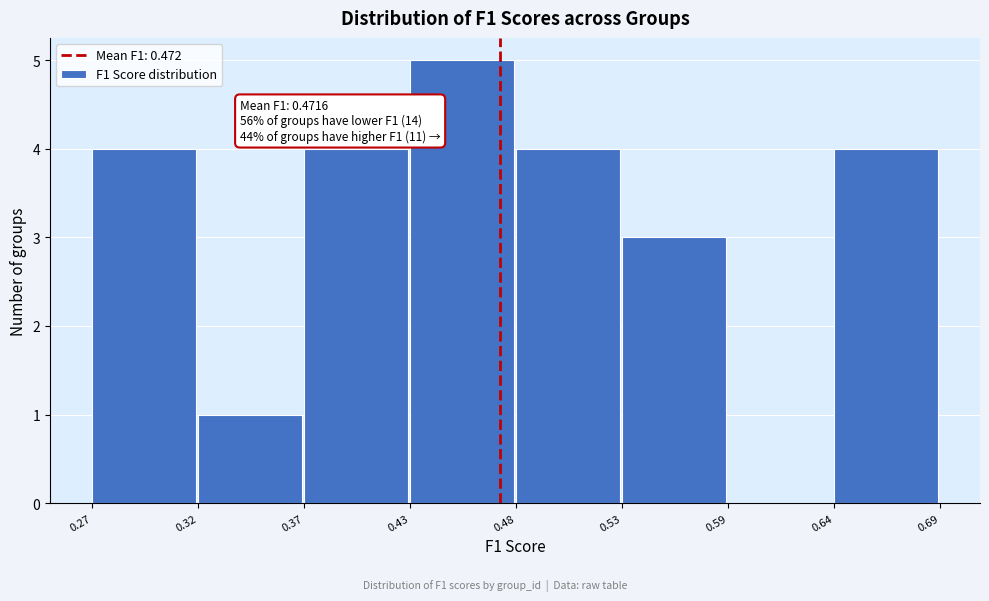

Which range on the x-axis has the tallest bar?

0.43 to 0.48